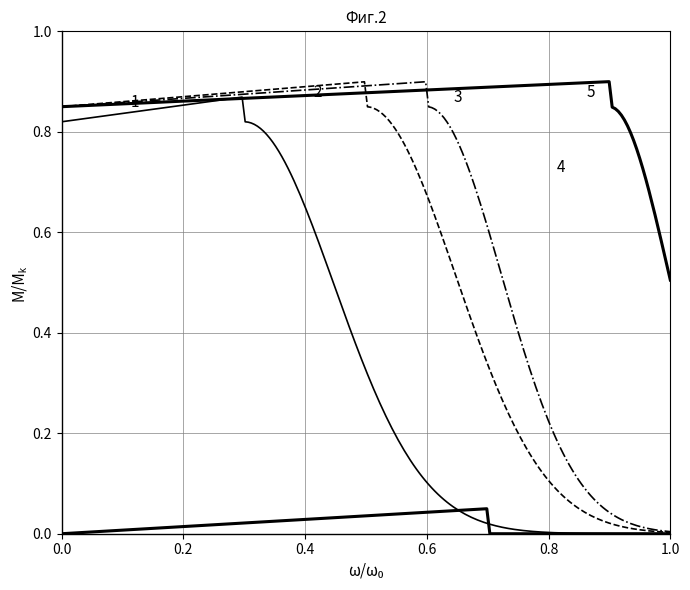

The value of Extension.id (0,1) at Extension.value[x]:valueCodeableConcept is 1. True or false?

False